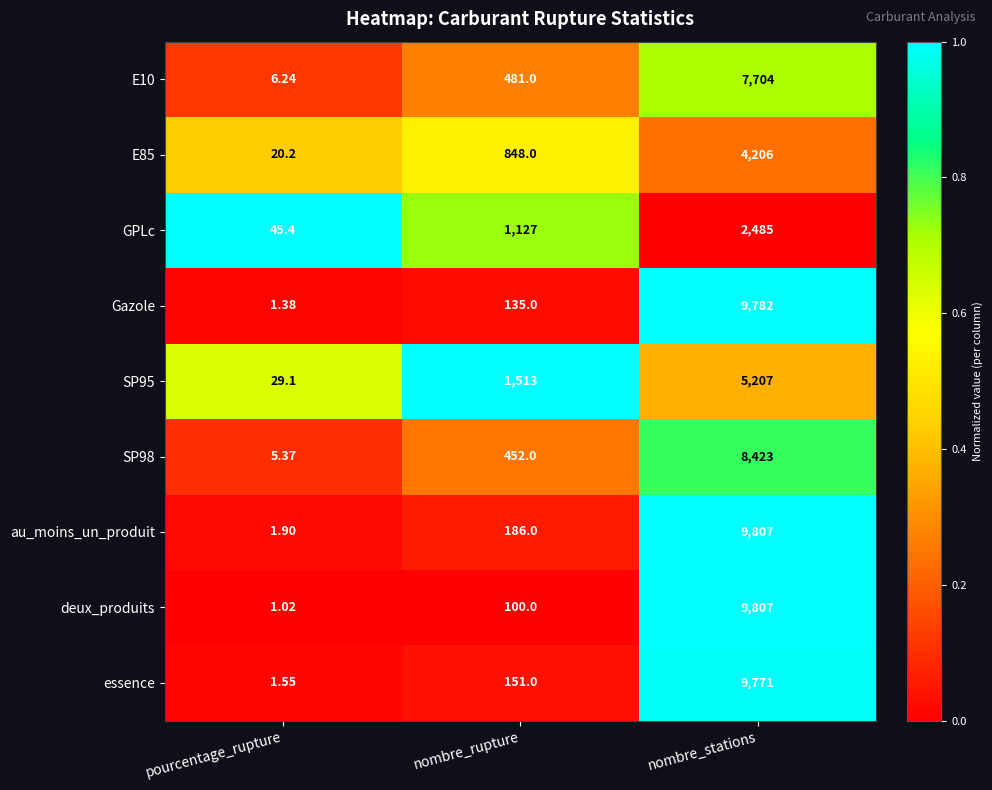

Which series has the largest total across all categories?

au_moins_un_produit